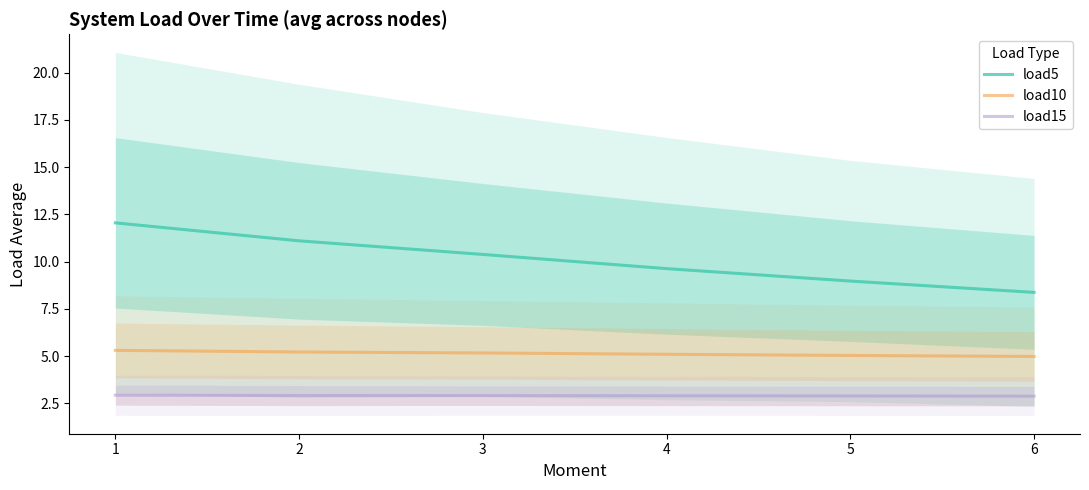

What is the maximum value shown in the chart?

12.0